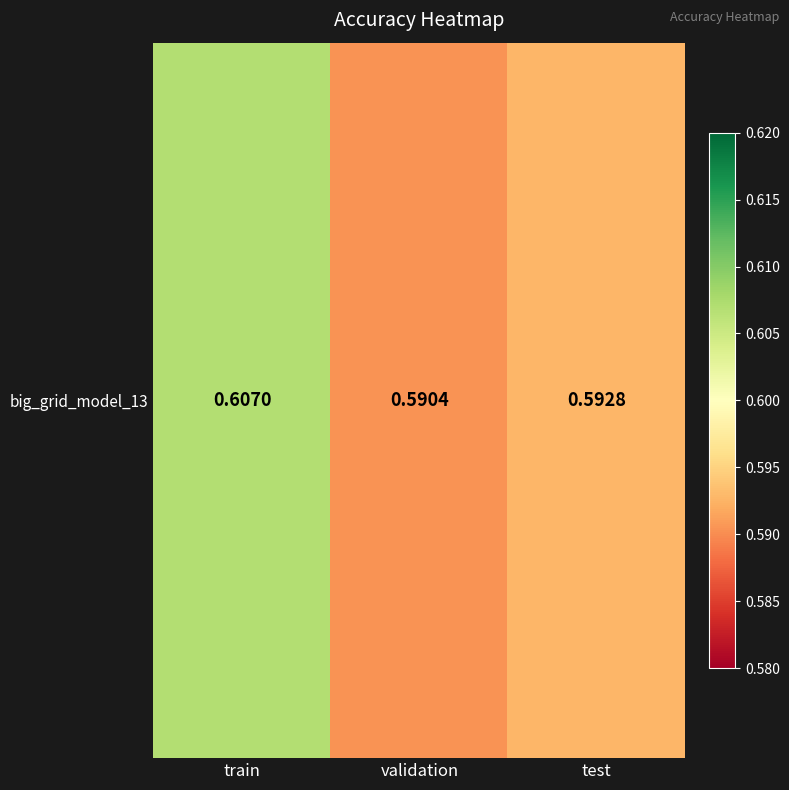

Read the value at test.

0.6